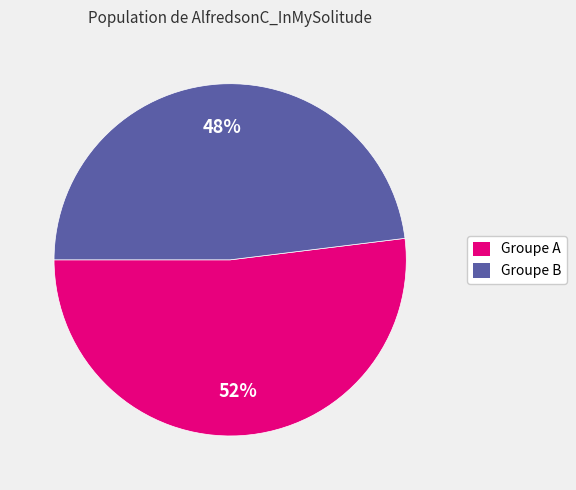

To the nearest percent, what is the difference between the largest and smallest slice percentages?

4%